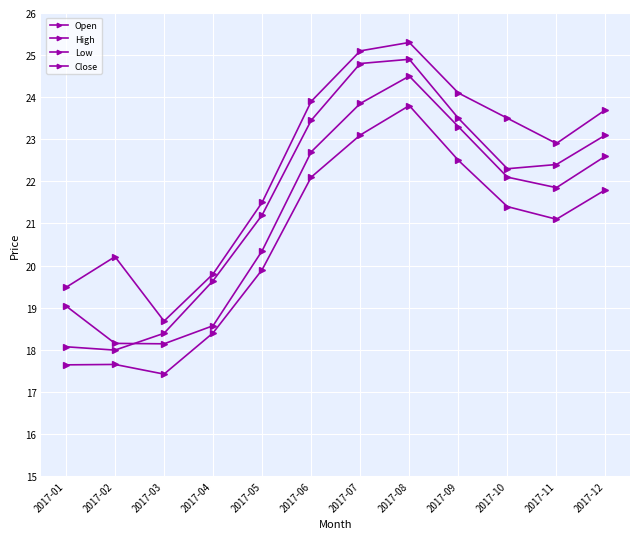

How many distinct data groups are displayed?

4